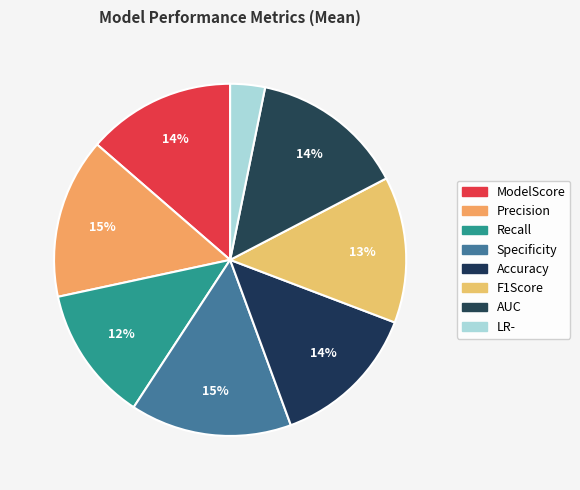

How many slices are in this pie chart?

8